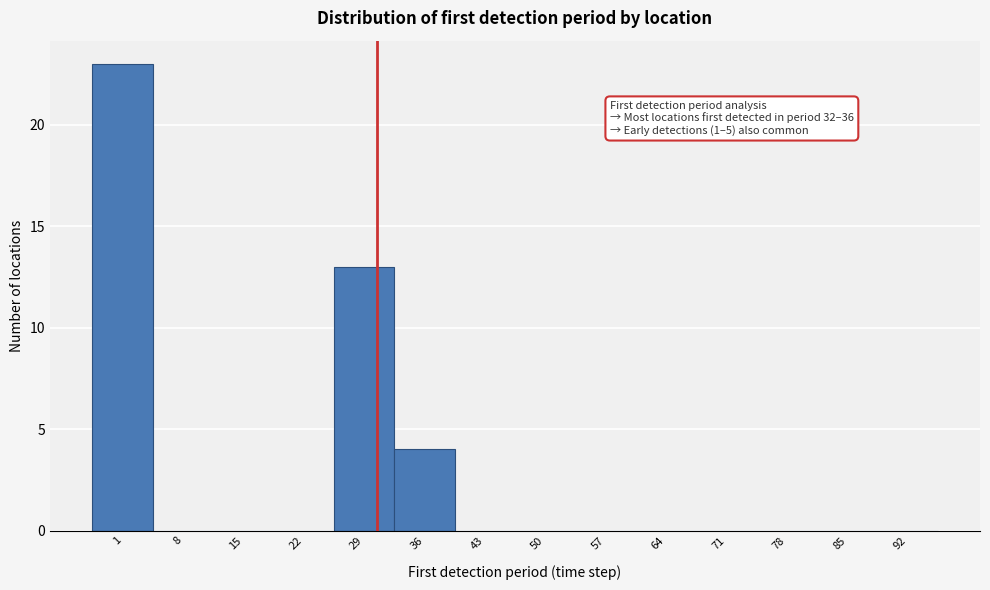

Reading left to right, extract all data points from this chart.

1=23	8=0	15=0	22=0	29=13	36=4	43=0	50=0	57=0	64=0	71=0	78=0	85=0	92=0